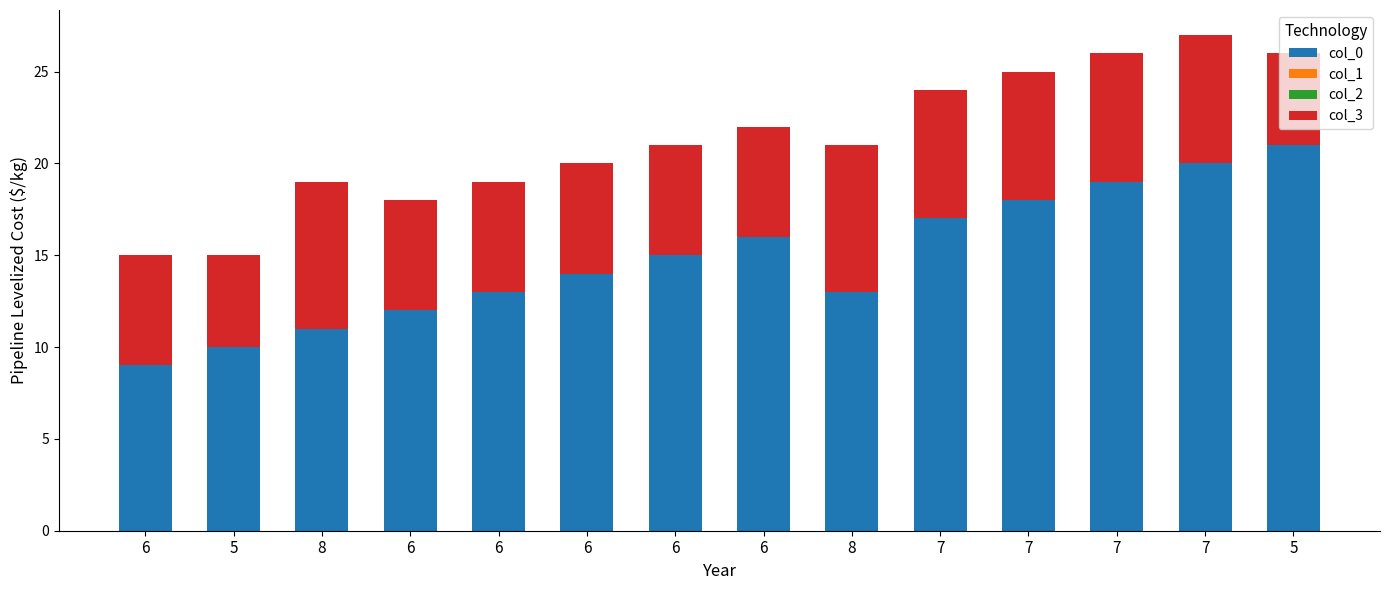

Which series has the widest spread of values?

col_0